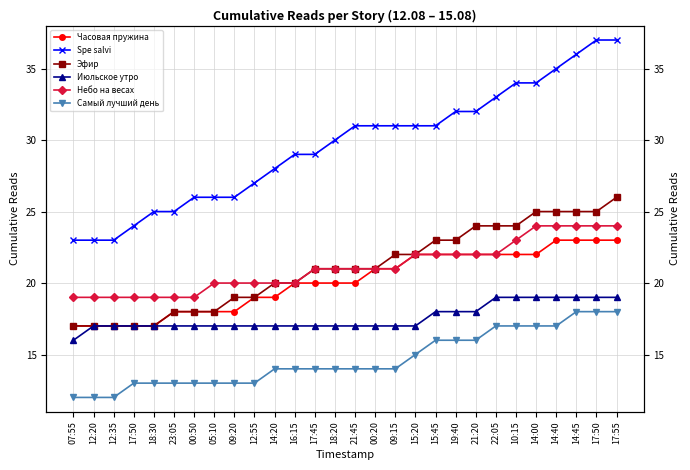

Count the number of data series in this chart.

6